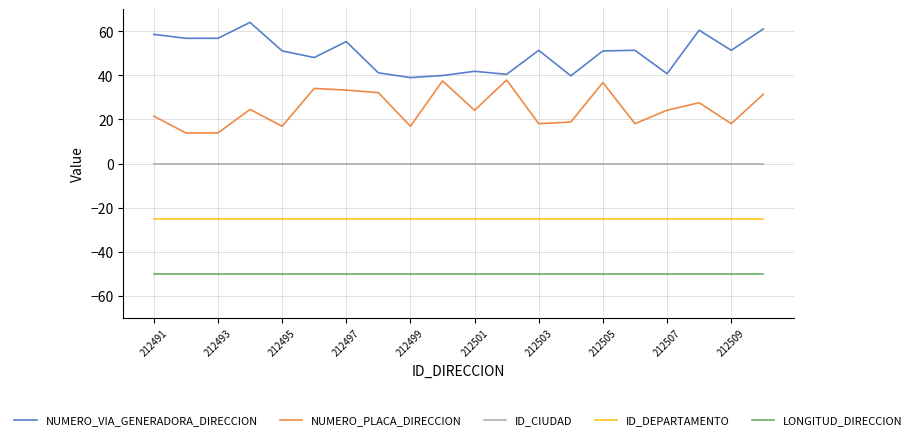

What is the maximum value shown in the chart?

64.0